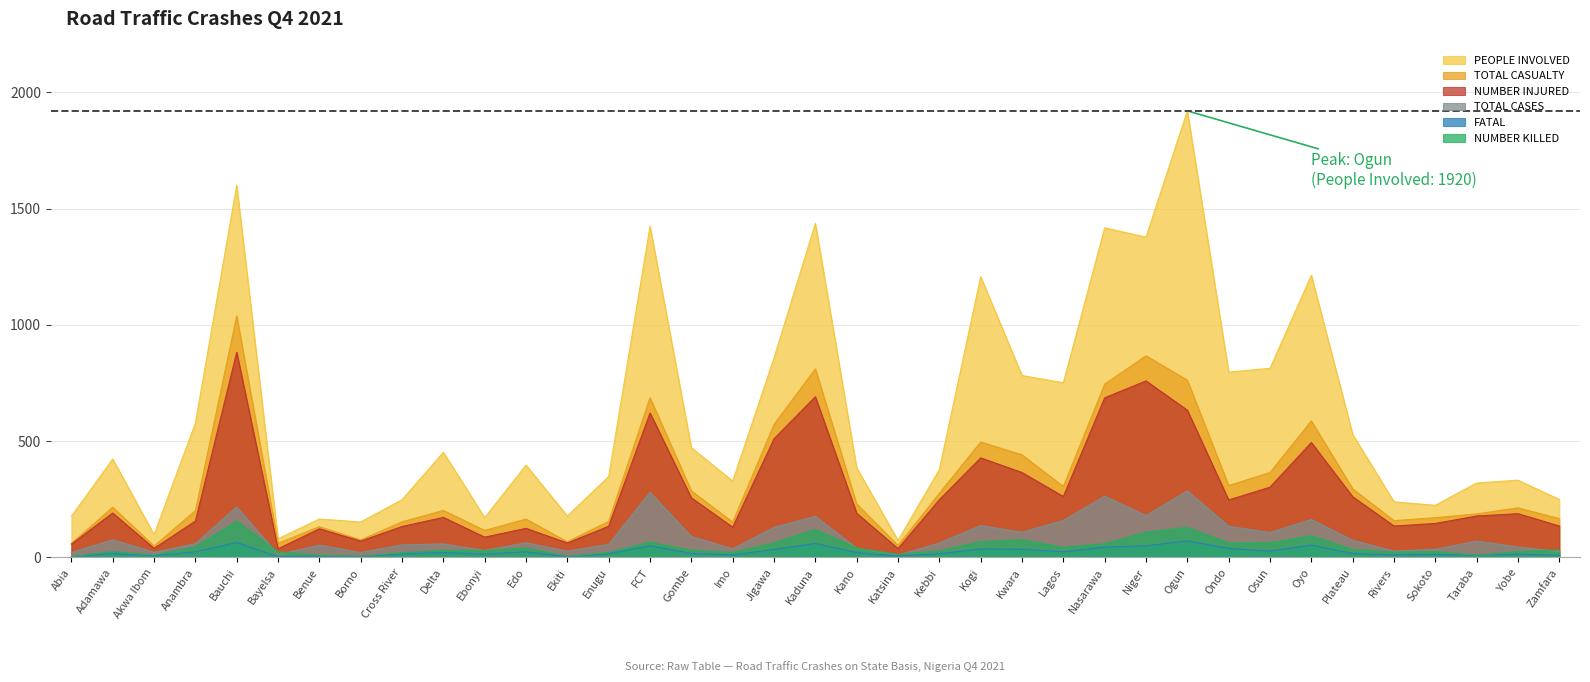

What is the average value of the NUMBER INJURED series?

275